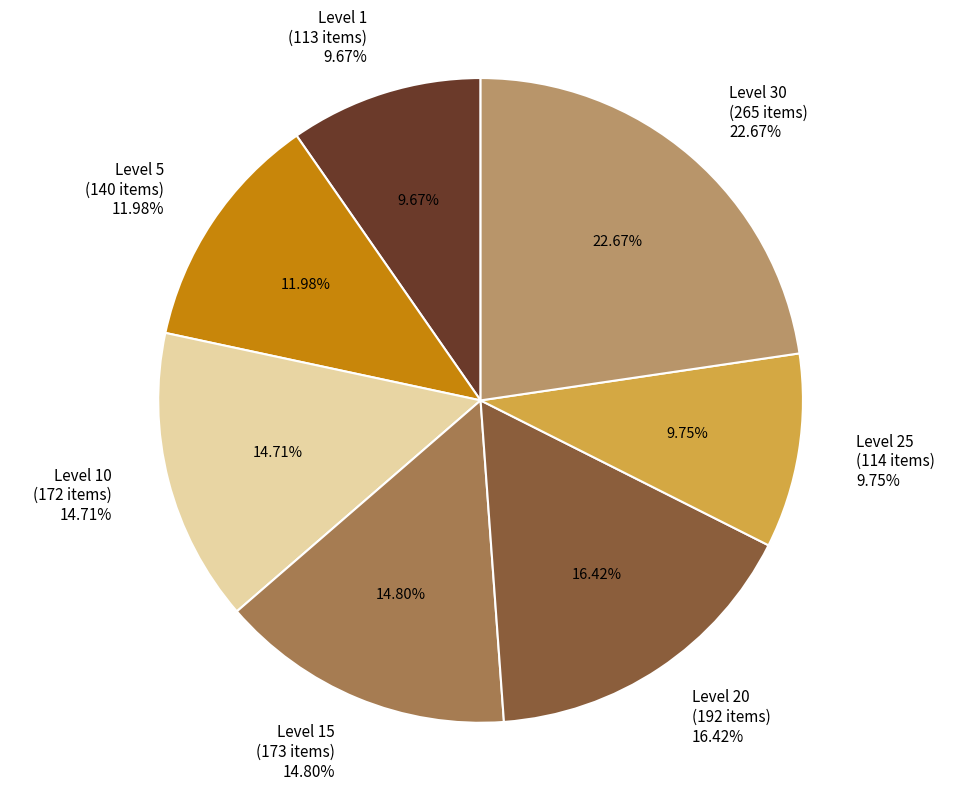

Which category has the smallest portion of the pie?

Level 1